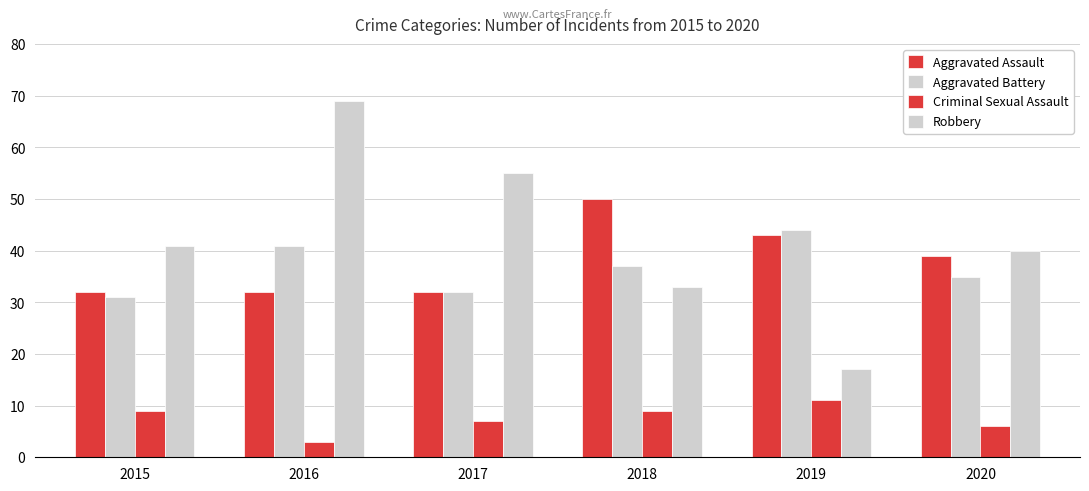

How many bars are there in each group?

4